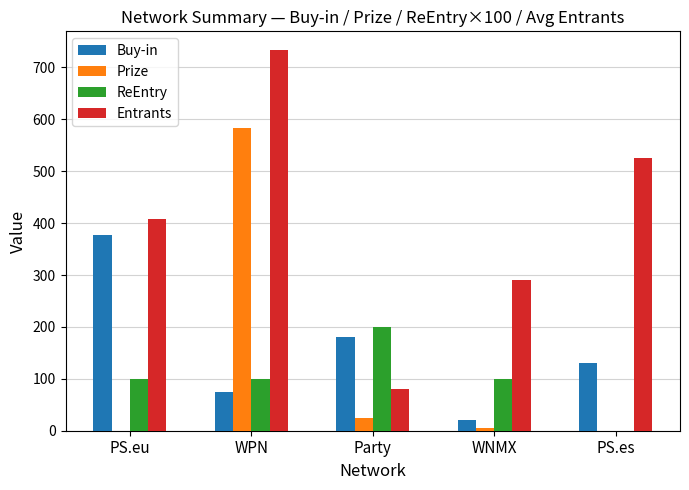

What is the sum of the Entrants values at WPN and Party?

813.5